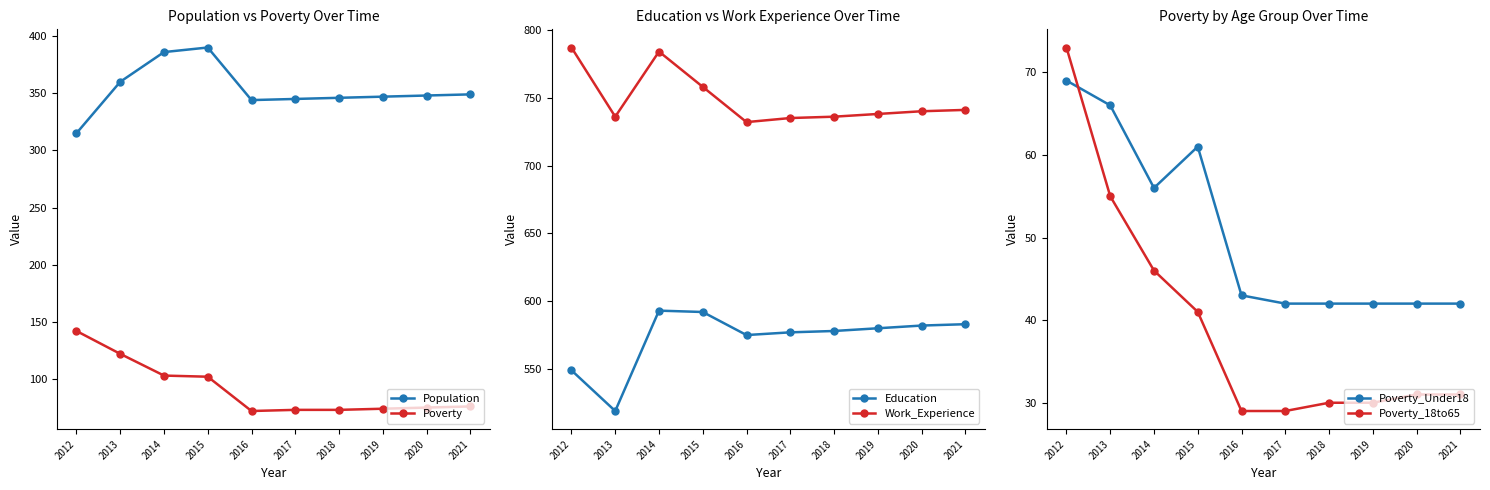

At which label does Poverty_Under18 reach its peak?

2012